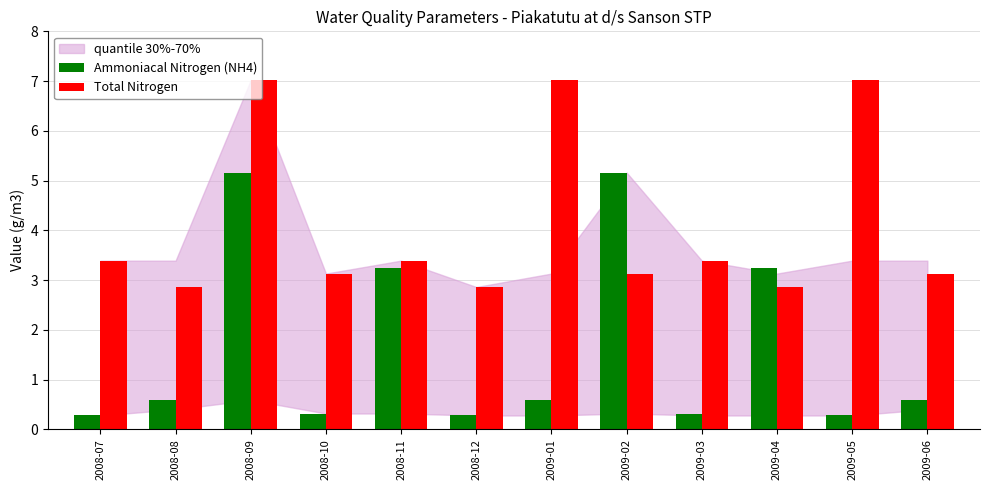

Does the chart contain stacked bars?

No